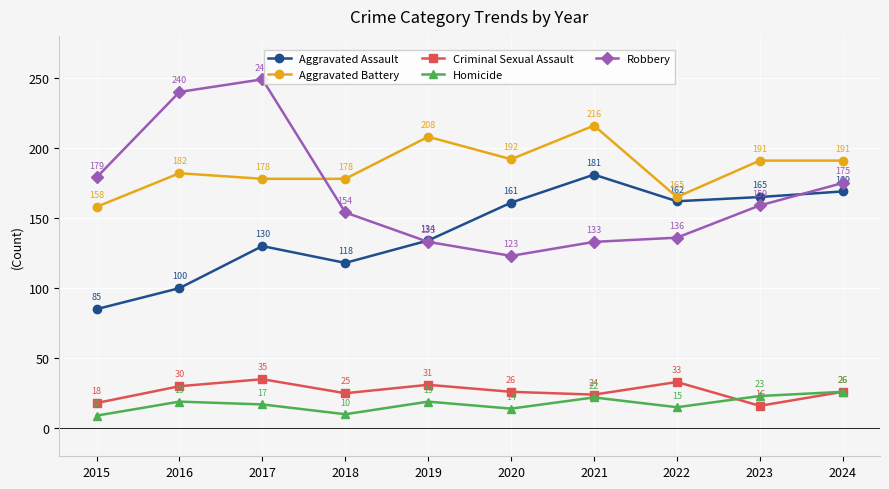

The Criminal Sexual Assault series shows 43 at 2016. True or false?

False